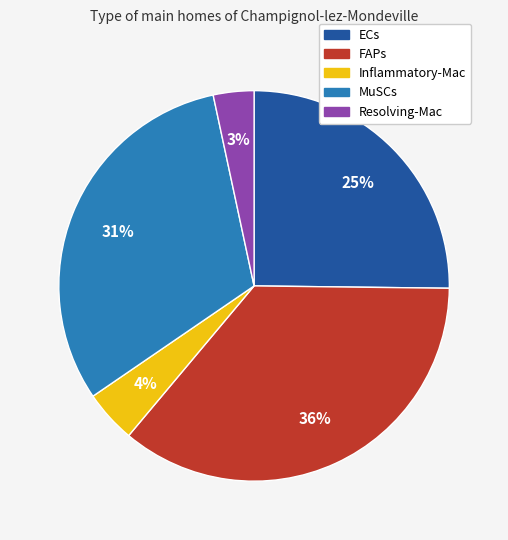

Is ECs the majority of the pie?

No